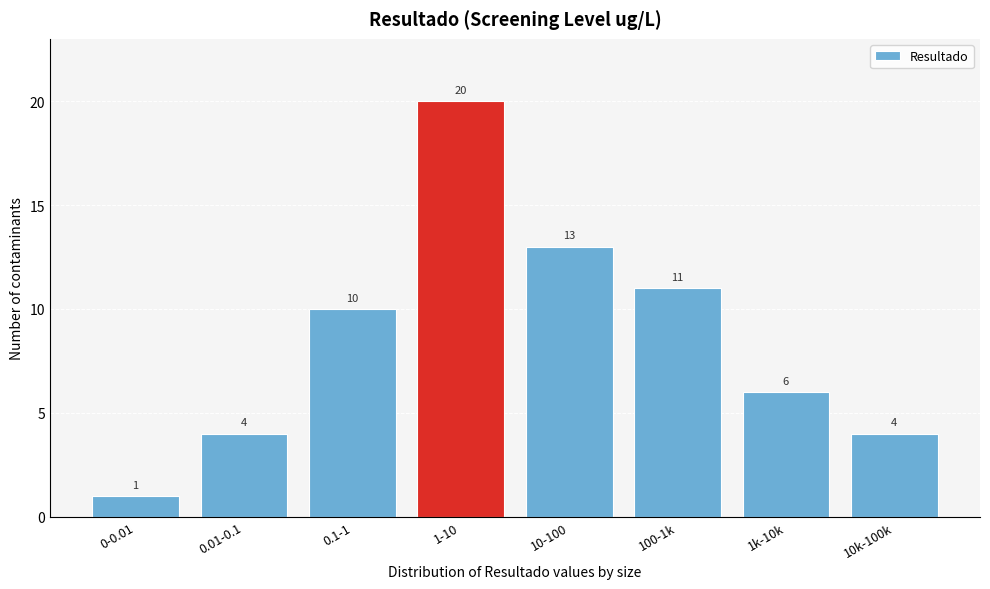

Reading right to left, extract all data points from this chart.

4	6	11	13	20	10	4	1